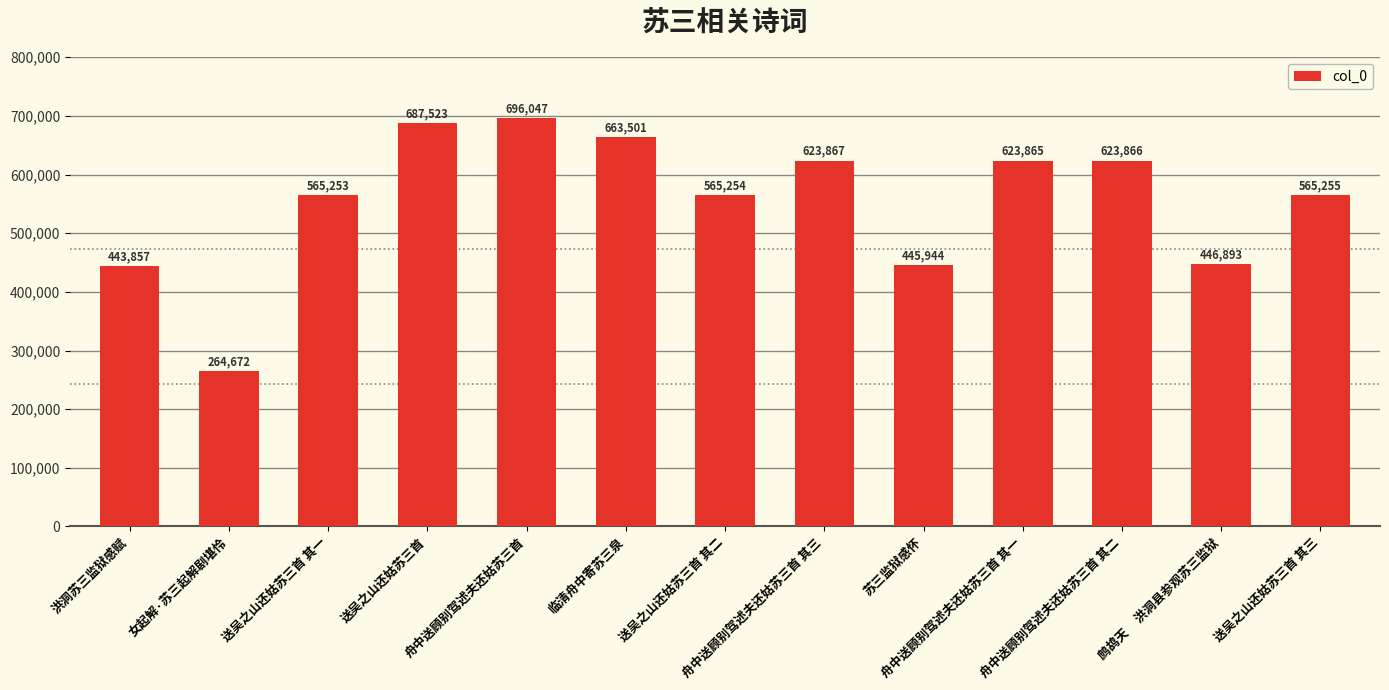

Reading left to right, what are all the values shown in this chart?

洪洞苏三监狱感赋=443857	女起解·苏三起解剧堪怜=264672	送吴之山还姑苏三首 其一=565253	送吴之山还姑苏三首=687523	舟中送顾别驾述夫还姑苏三首=696047	临清舟中寄苏三泉=663501	送吴之山还姑苏三首 其二=565254	舟中送顾别驾述夫还姑苏三首 其三=623867	苏三监狱感怀=445944	舟中送顾别驾述夫还姑苏三首 其一=623865	舟中送顾别驾述夫还姑苏三首 其二=623866	鹧鸪天     洪洞县参观苏三监狱=446893	送吴之山还姑苏三首 其三=565255